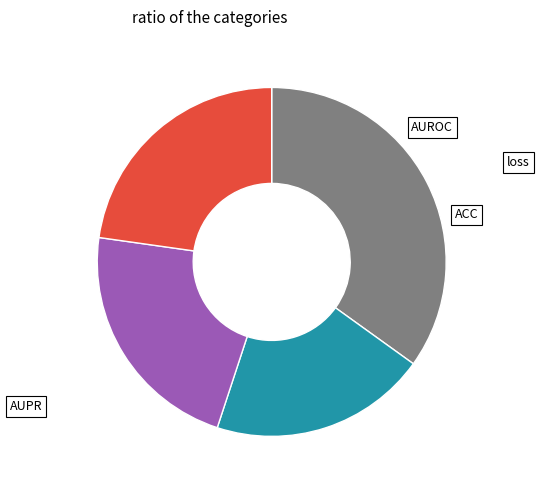

Does any single category account for the majority?

No